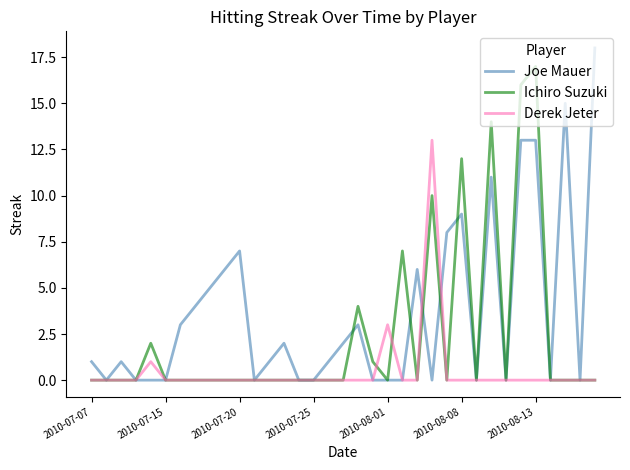

Reading left to right, transcribe all the data shown in this chart.

Joe Mauer: 1	0	1	0	0	0	3	4	5	6	7	0	1	2	0	0	1	2	3	0	0	0	6	0	8	9	0	11	0	13	13	0	15	0	18
Ichiro Suzuki: 0	0	0	0	2	0	0	0	0	0	0	0	0	0	0	0	0	0	4	1	0	7	0	10	0	12	0	14	0	16	17	0	0	0	0
Derek Jeter: 0	0	0	0	1	0	0	0	0	0	0	0	0	0	0	0	0	0	0	0	3	0	0	13	0	0	0	0	0	0	0	0	0	0	0